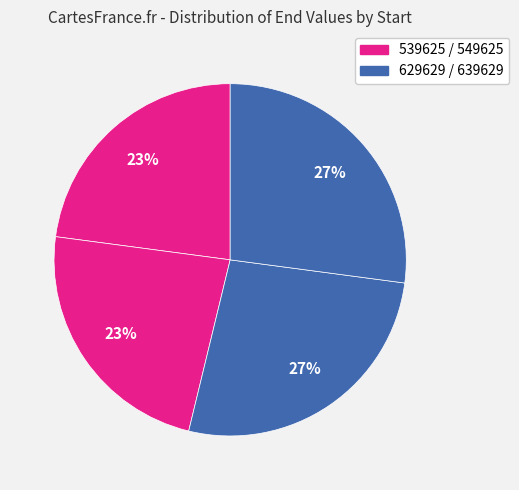

Count the number of slices in the pie.

4